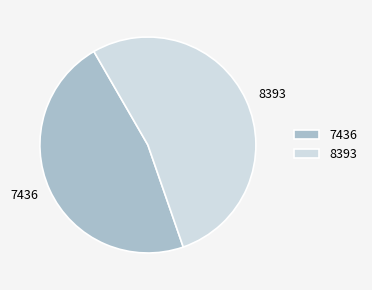

The 8393 slice represents 59% of the pie. True or false?

False